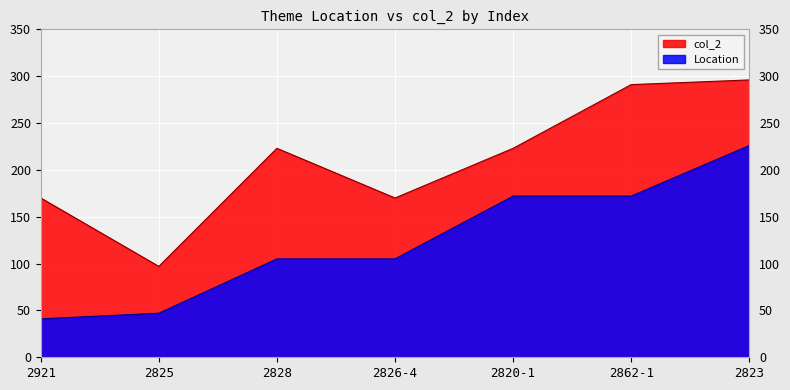

Reading right to left, what are all the values shown in this chart?

Location: 226	172	172	105	105	47	41
col_2: 296	291	223	170	223	97	170